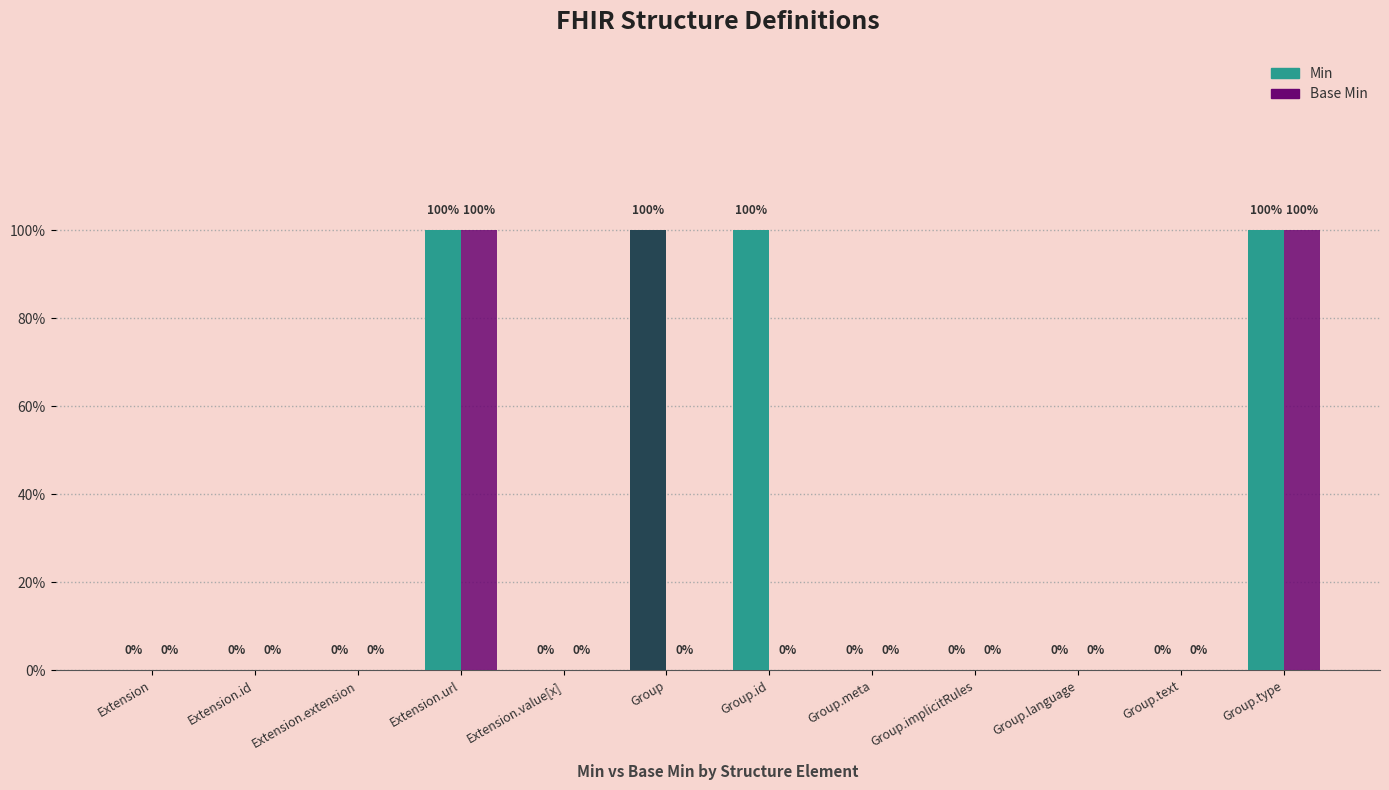

What is the total value across all series at Group.id?

1